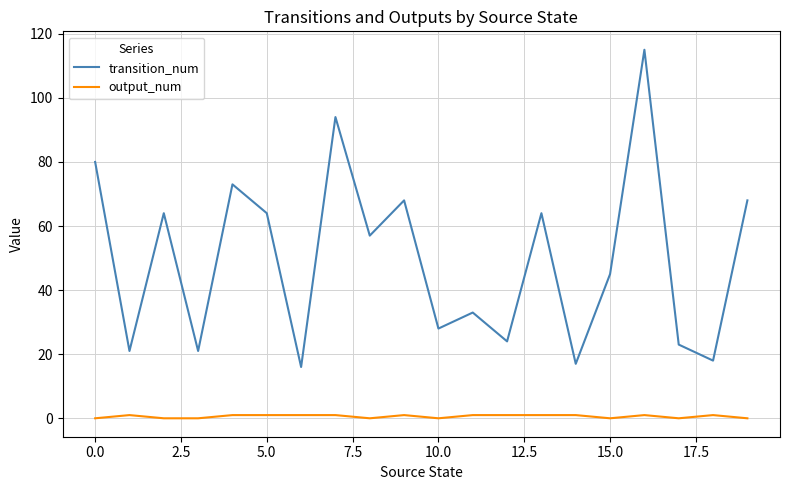

List the series in order of their peak value, lowest first.

output_num, transition_num